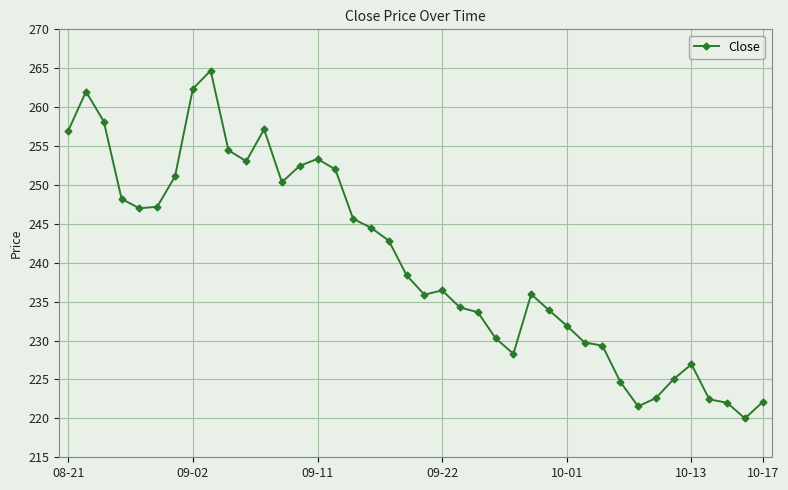

What is the difference between the maximum and minimum values?

44.7